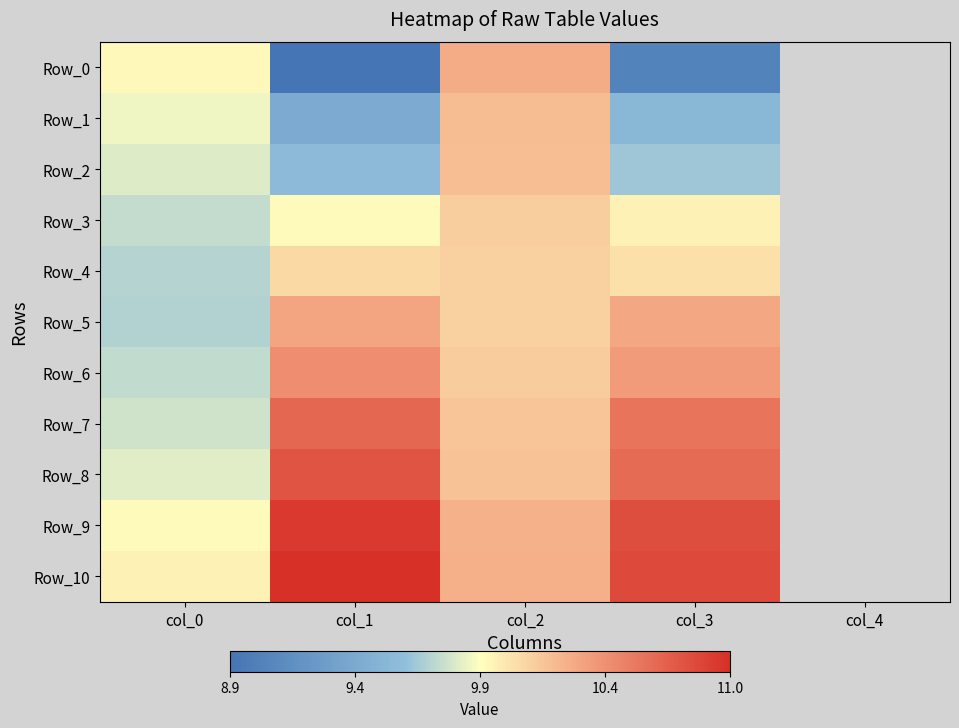

How many Row_4 values are between 10 and 11?

3